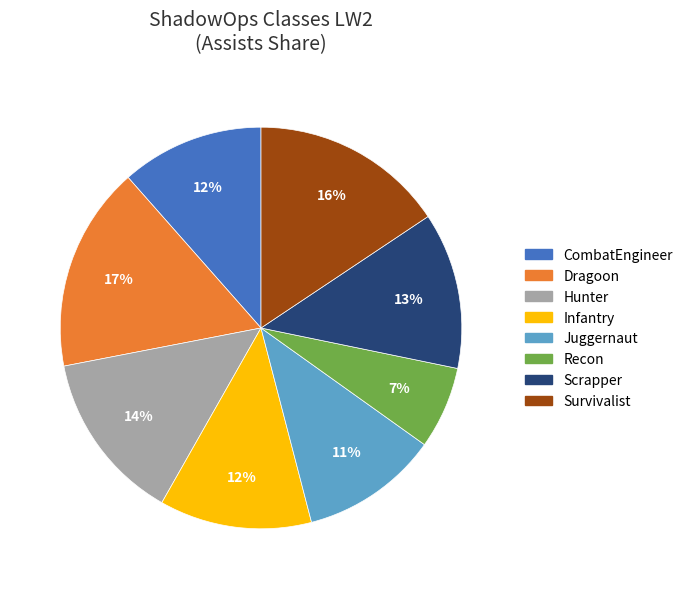

What is the ratio of the value at Recon to the value at Dragoon?

0.4